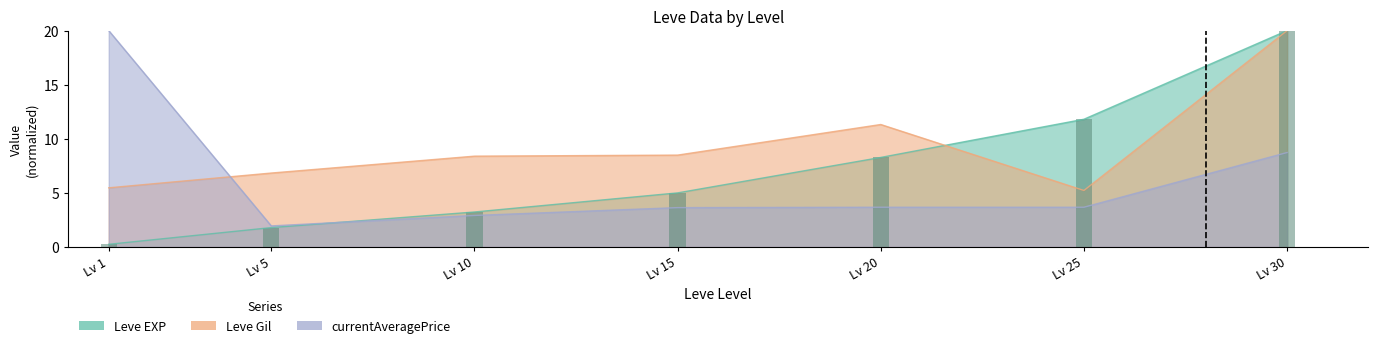

Are the bars grouped side by side (vs. stacked)?

Yes